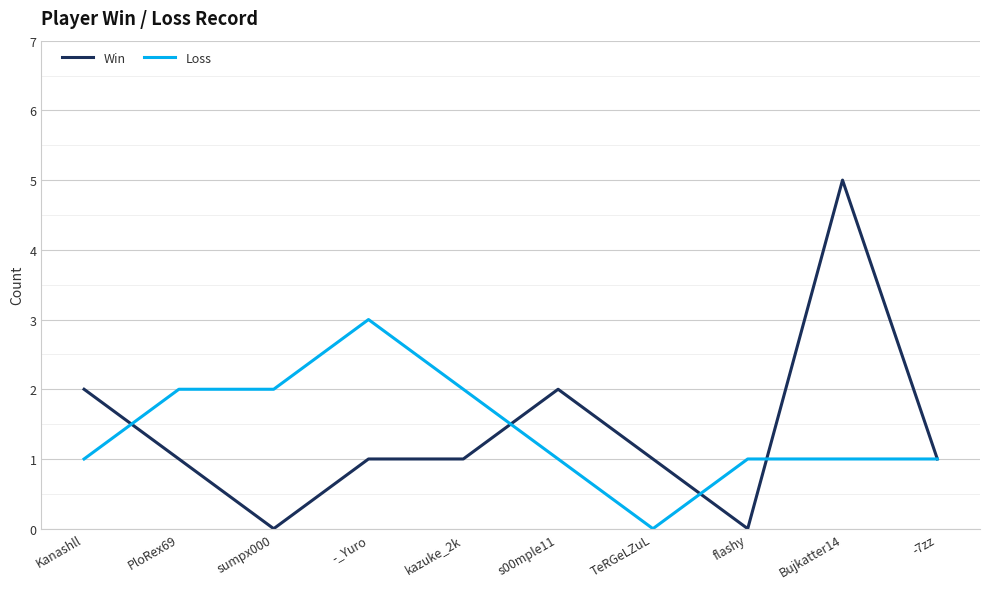

At which label does Loss reach its peak?

-_Yuro